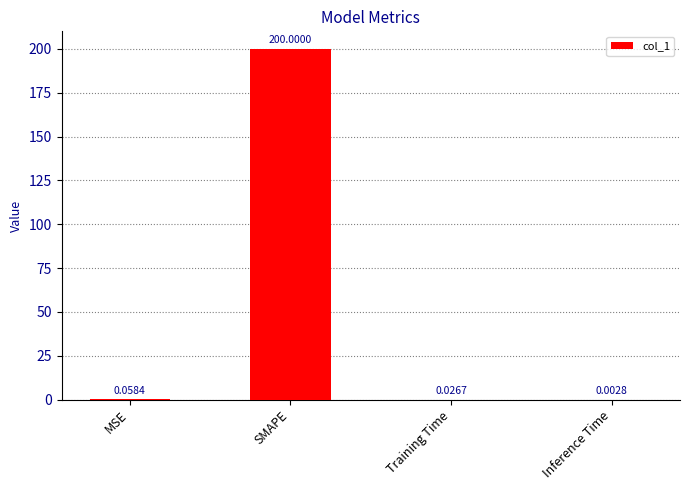

At which category does the chart reach its peak across all series?

SMAPE